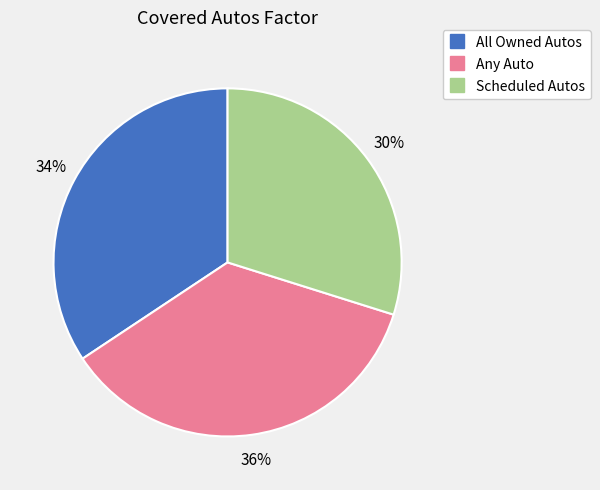

Is there a majority slice in this chart?

No